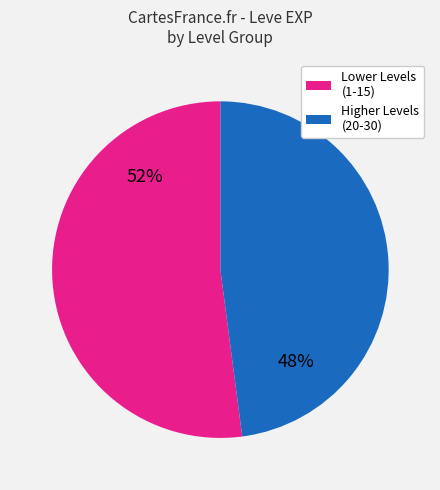

To the nearest percent, what is the average slice percentage?

50%